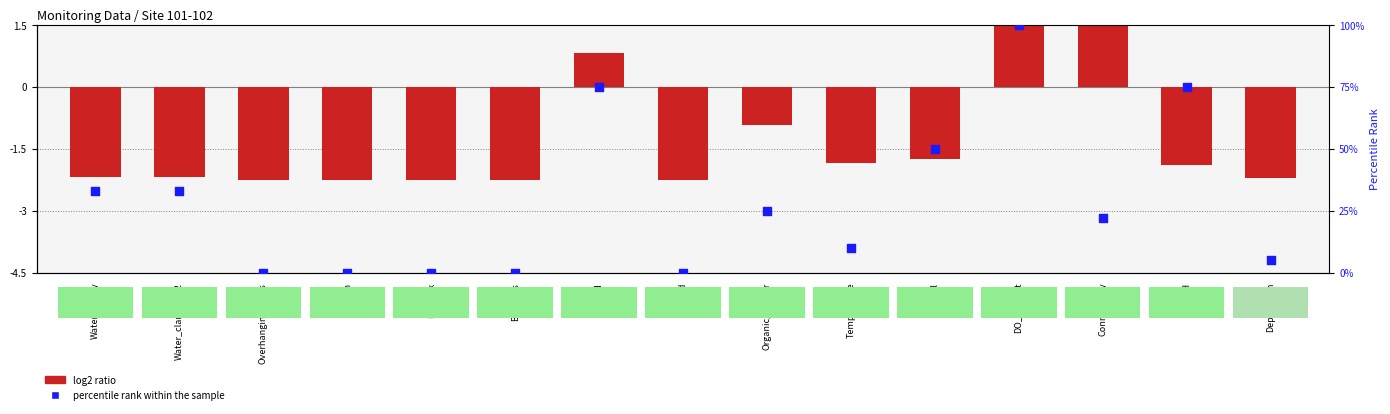

At which category is the sum across all series the highest?

DO_percent